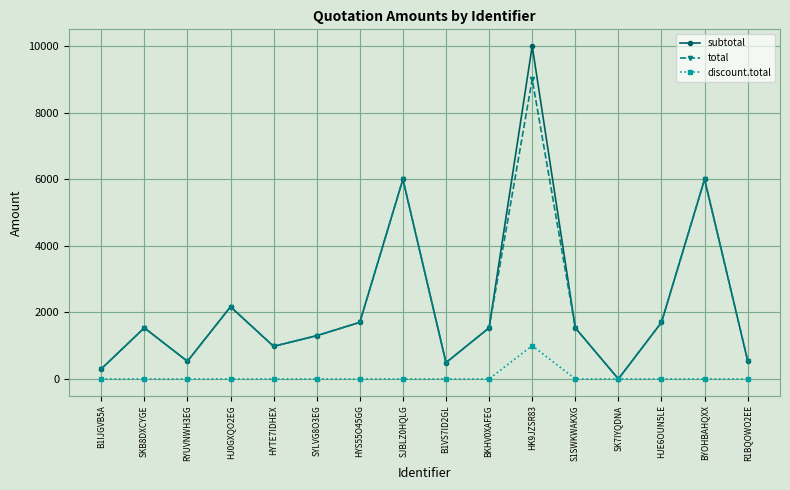

How many interior local peaks does the total series have?

5